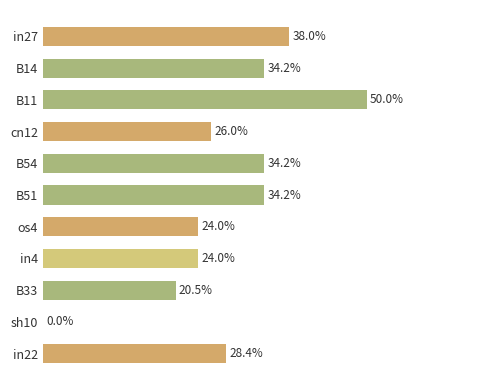

Are the bars horizontal?

Yes